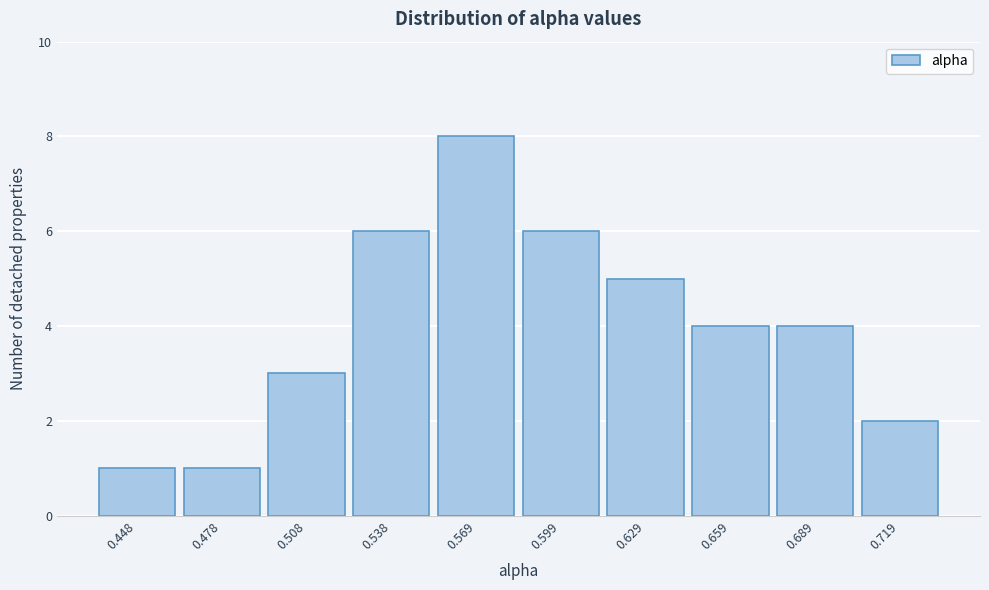

Reading left to right, extract all data points from this chart.

0.448=1	0.478=1	0.508=3	0.538=6	0.569=8	0.599=6	0.629=5	0.659=4	0.689=4	0.719=2